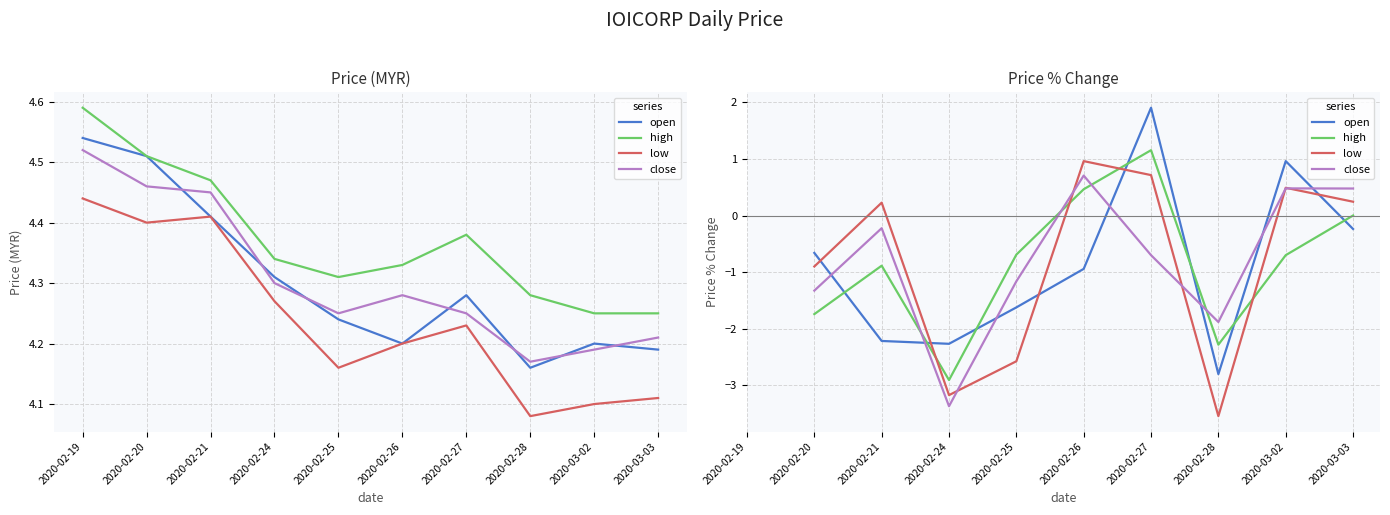

Does the chart display data point markers on the line(s)?

No